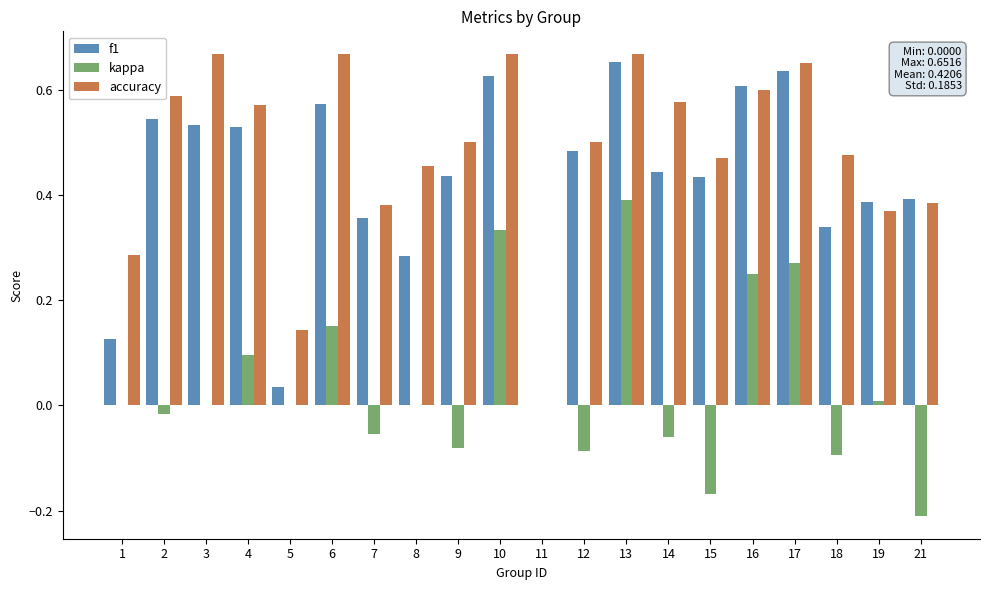

Which series changed the most between 4 and 5?

f1